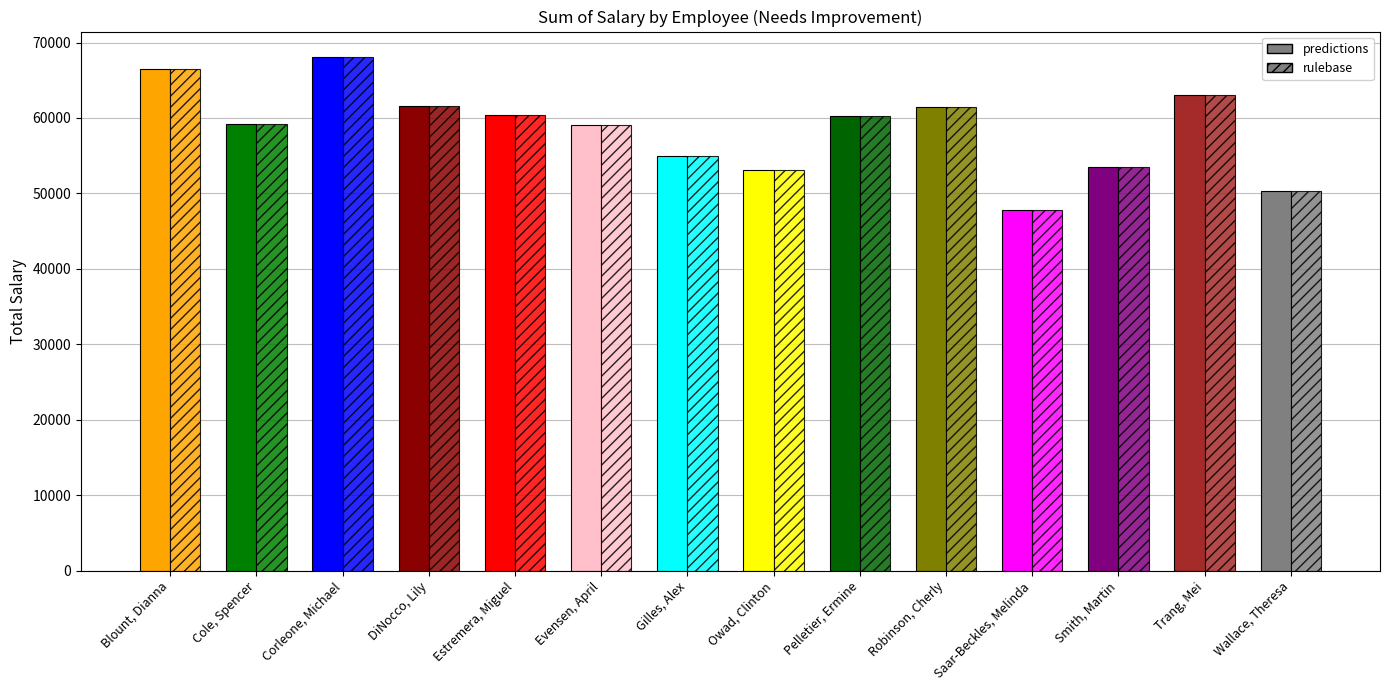

What is the sum of the rulebase values at Smith, Martin and Pelletier, Ermine?

113834